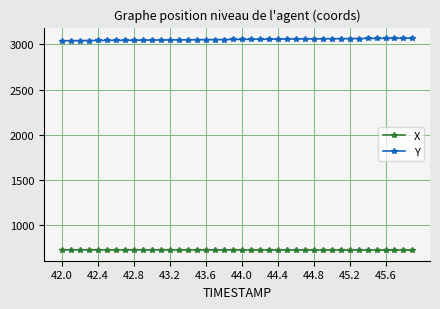

What is the average value of the Y series?

3055.8